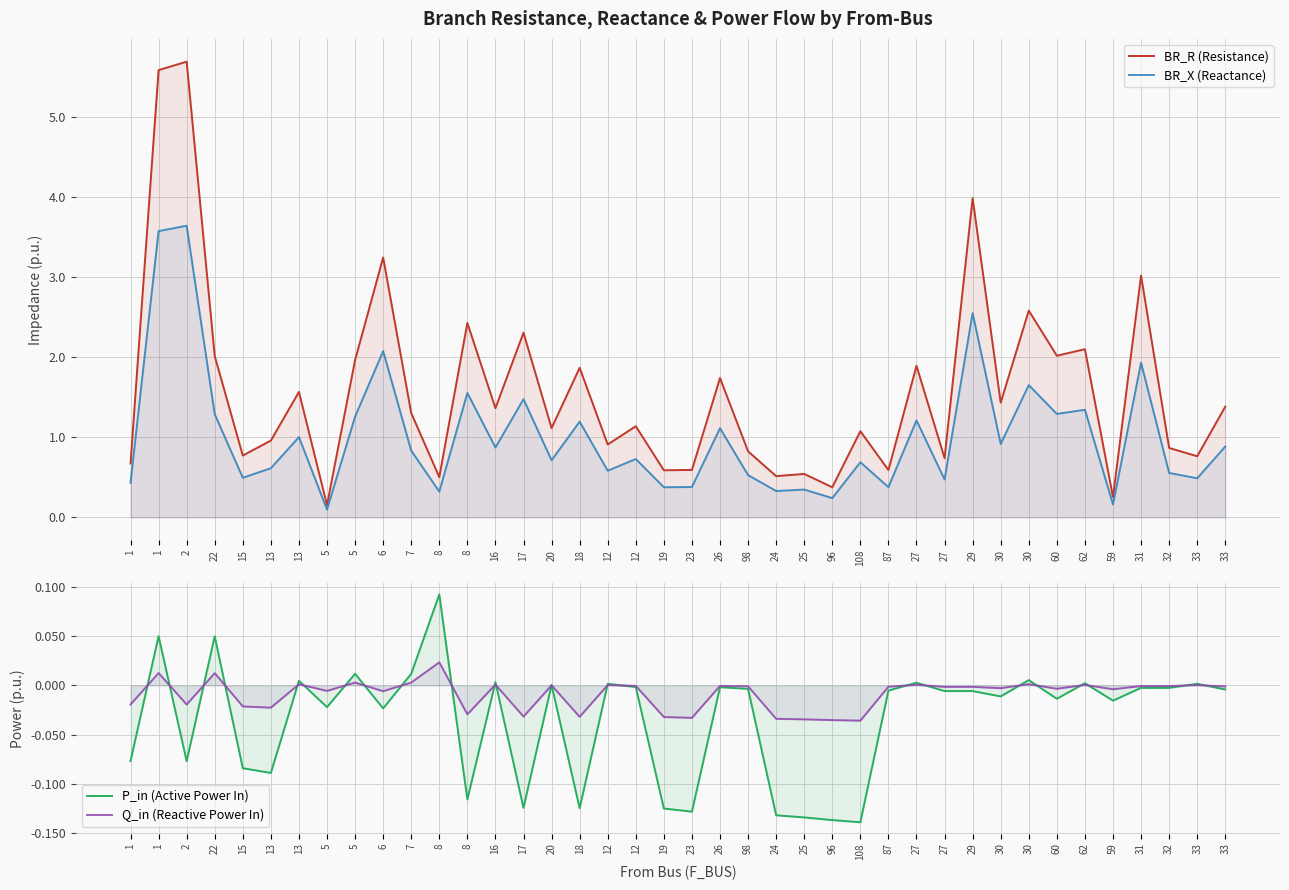

True or false: P_in (Active Power In) and BR_X (Reactance) intersect in this chart.

False